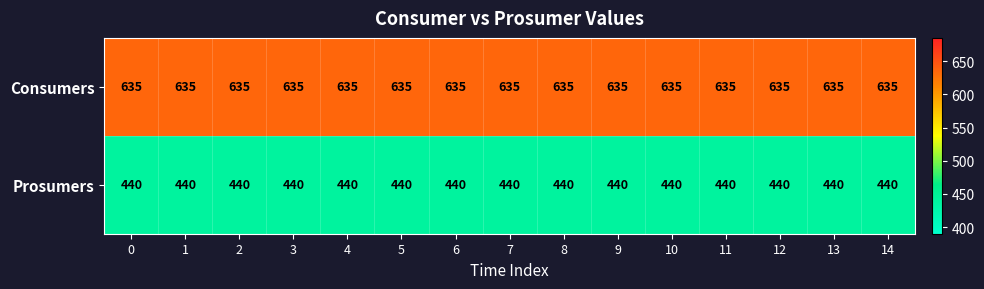

How many categories are shown in the chart?

15